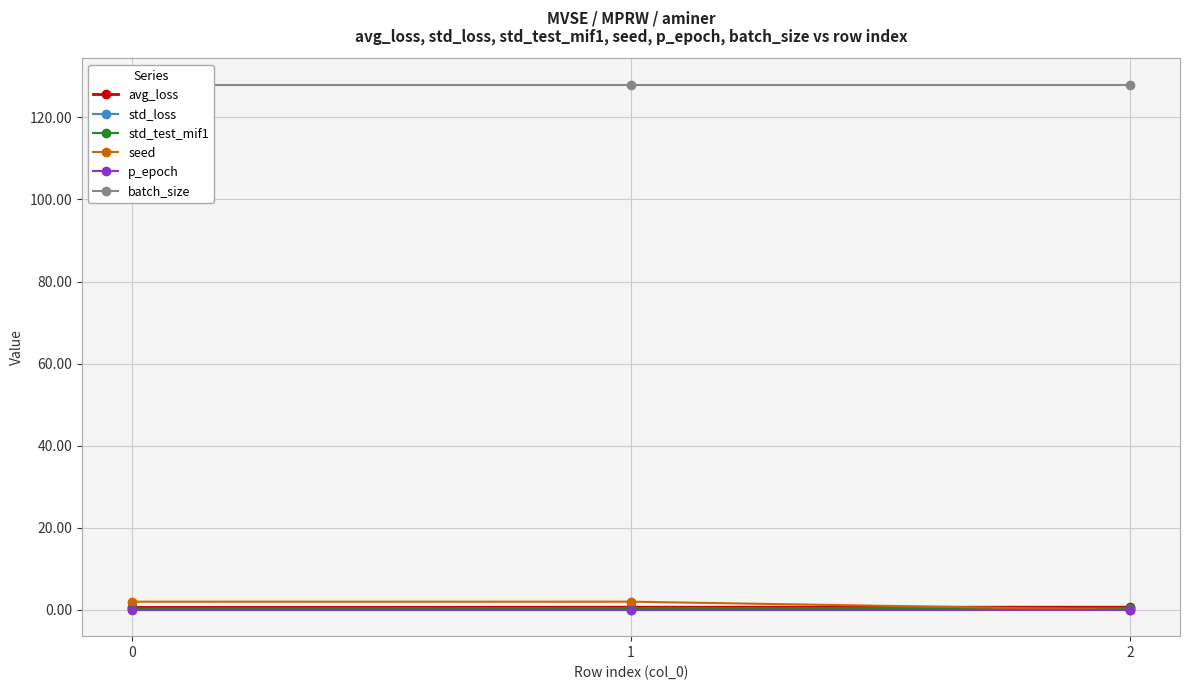

How many distinct data groups are displayed?

6